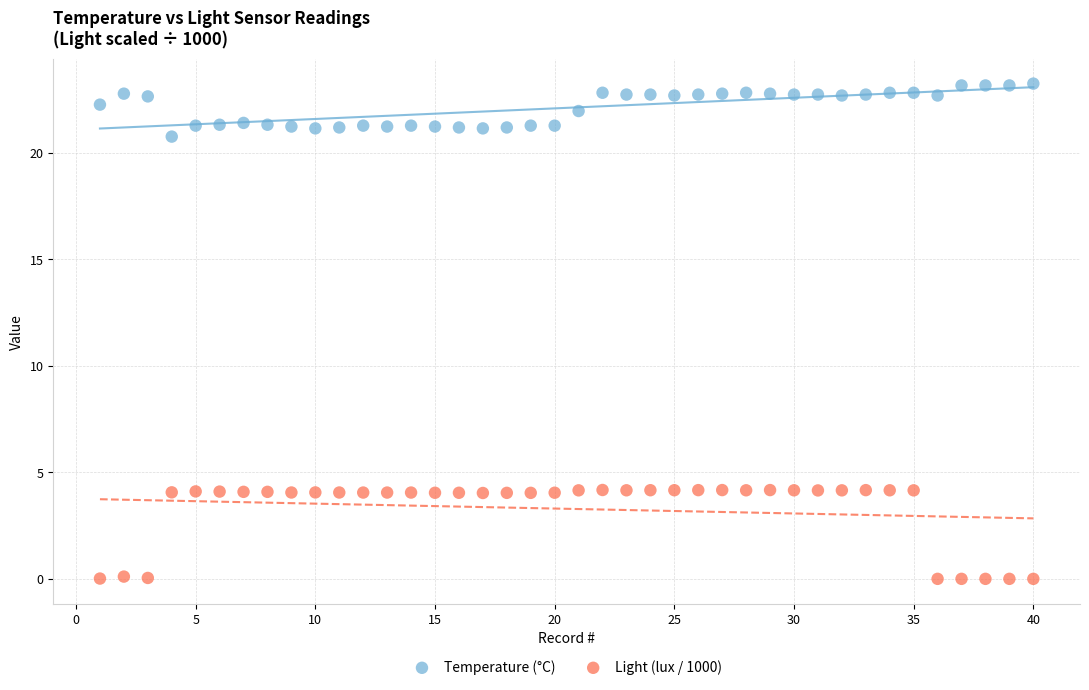

Across all data points, what is the range of Y values (max minus min)?

23.2